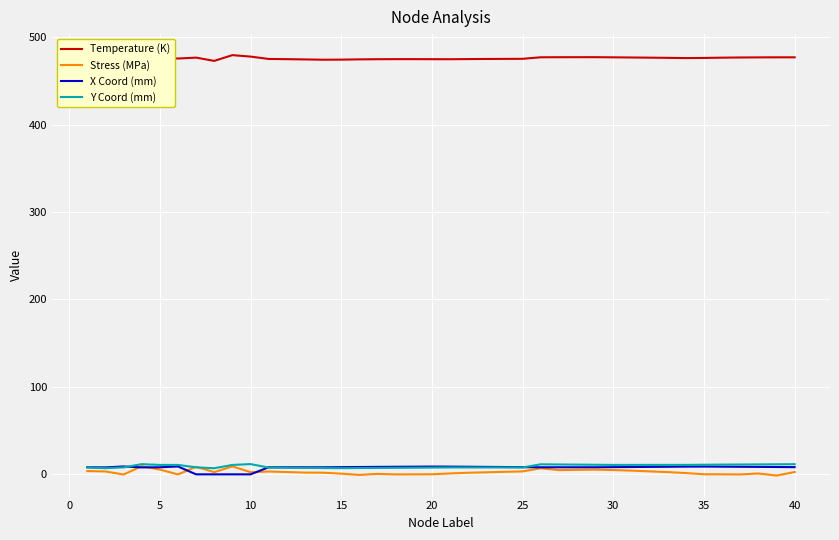

What is the highest value of the Y Coord (mm) series?

11.7